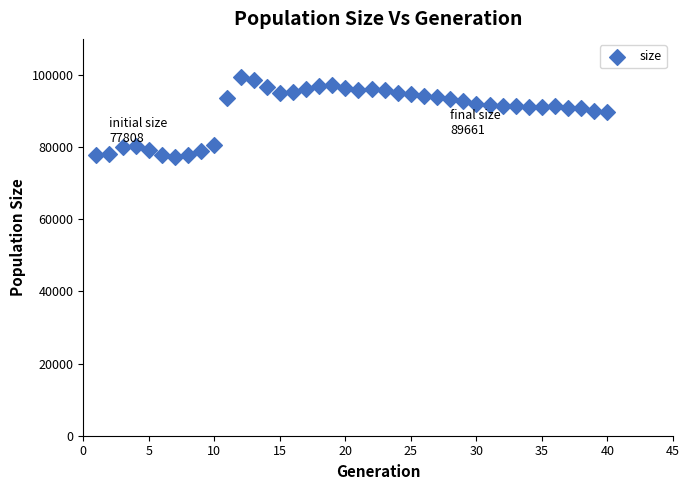

What is the range of X values (max minus min)?

39